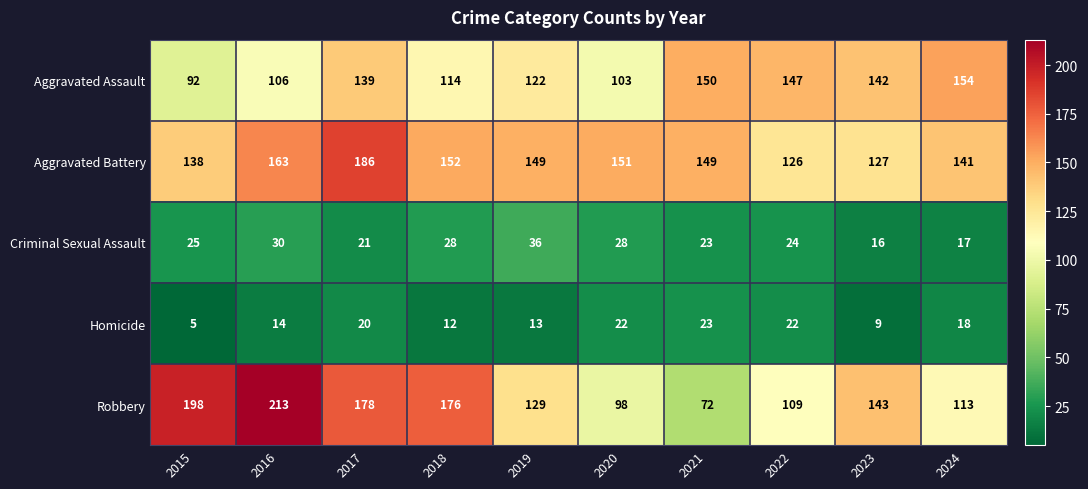

List the series in order of their peak value, highest first.

Robbery, Aggravated Battery, Aggravated Assault, Criminal Sexual Assault, Homicide